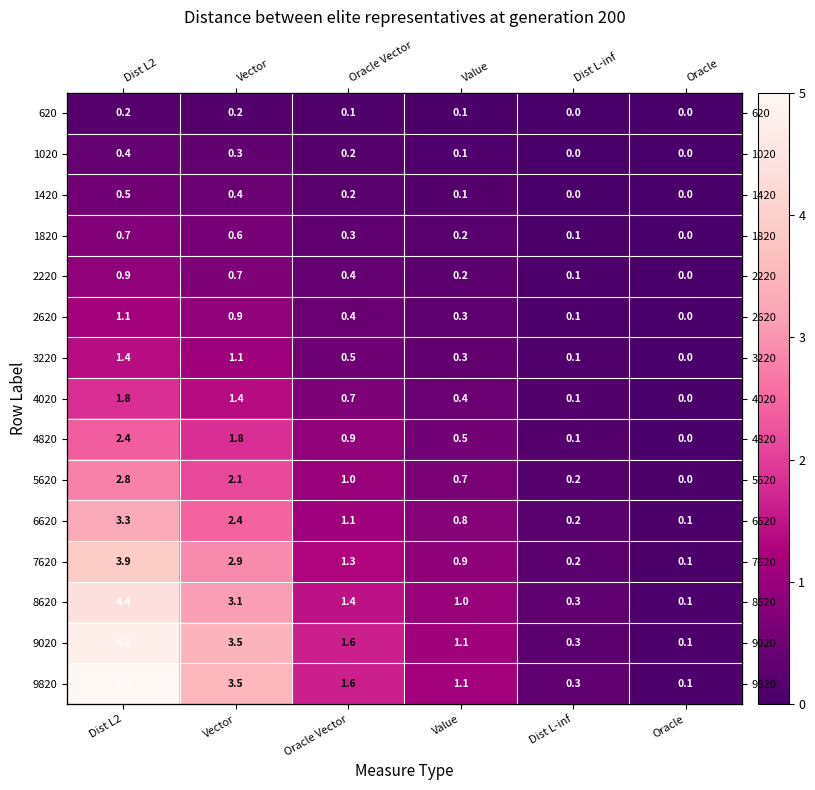

How many distinct data groups are displayed?

15